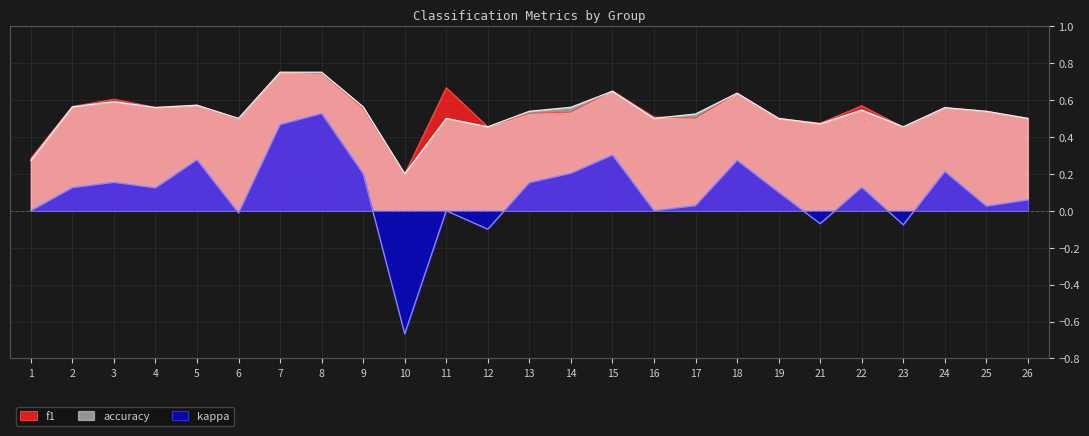

Is the value of f1 at 10 greater than the value of kappa at 10?

Yes